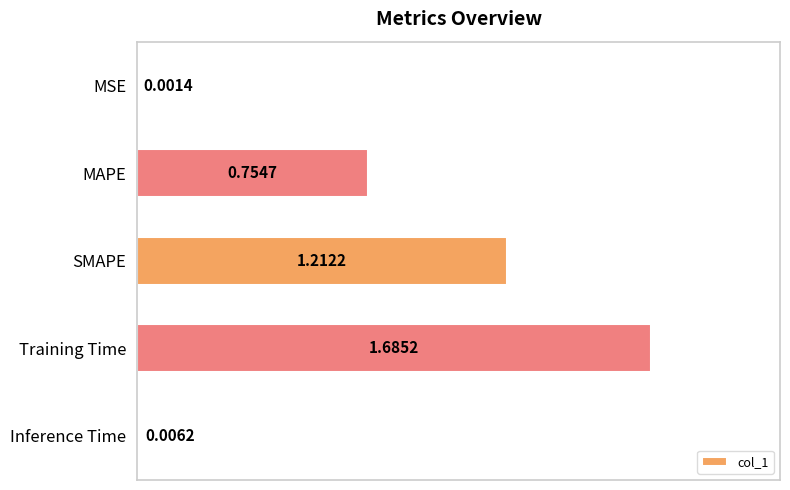

What is the average value?

0.7